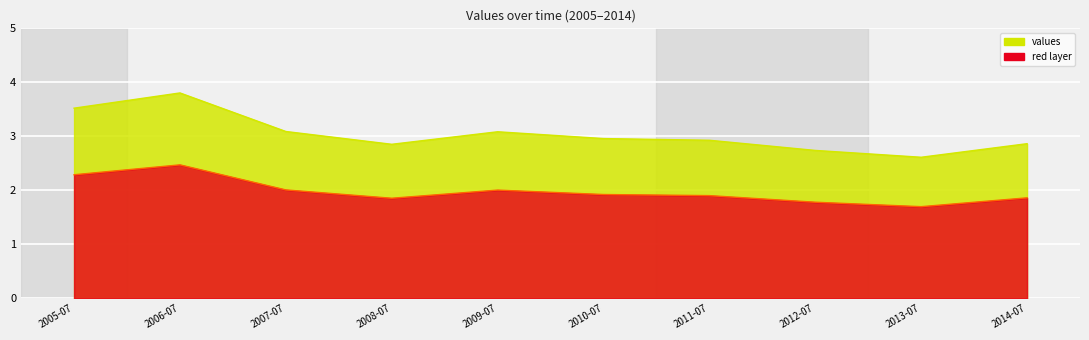

Where is the first local minimum?

2008-07